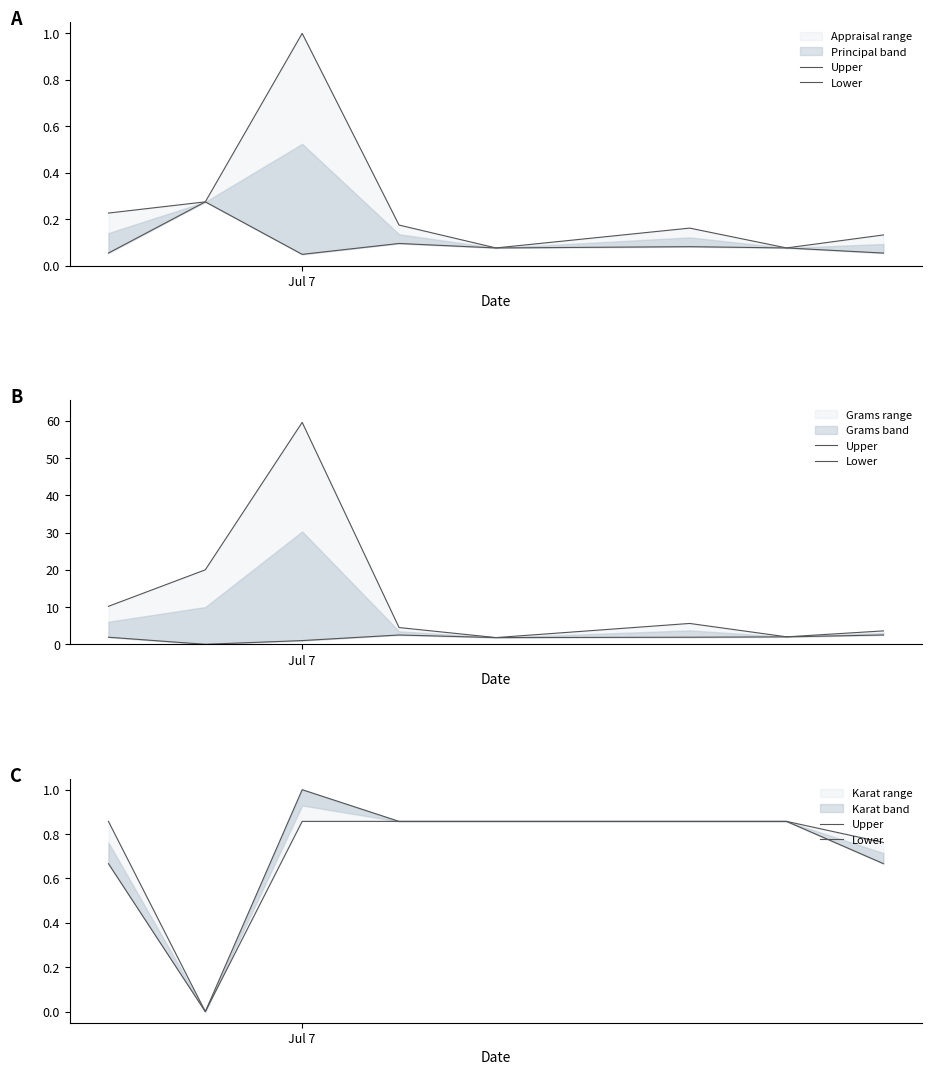

Is it true that Lower equals 0.6 at Jul 7?

False